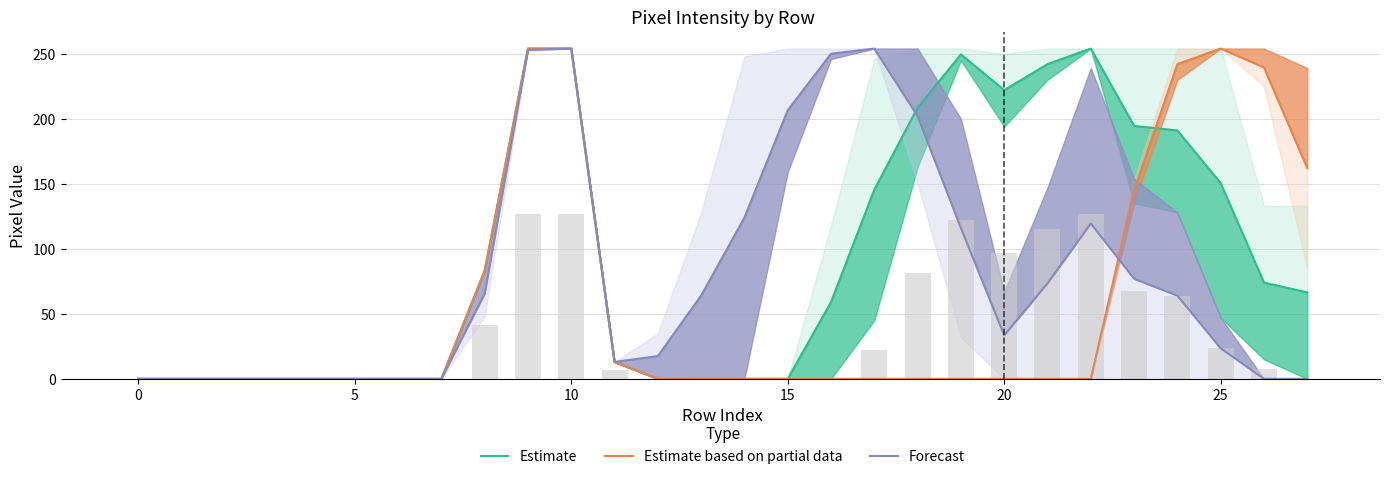

What is the difference between the Estimate based on partial data values at 20 and 25?

254.0